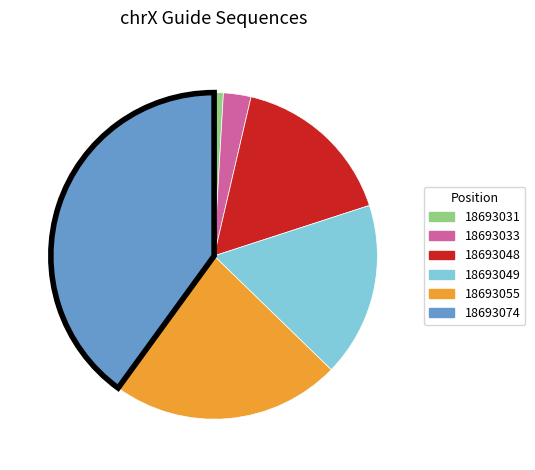

Does any single category account for the majority?

No